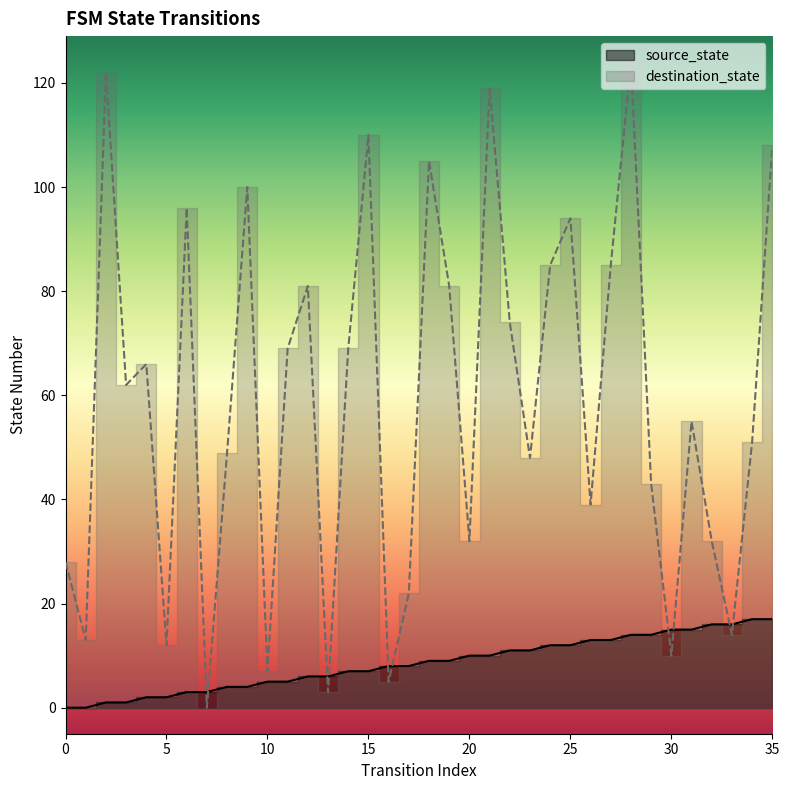

Which series has the widest spread of values?

destination_state